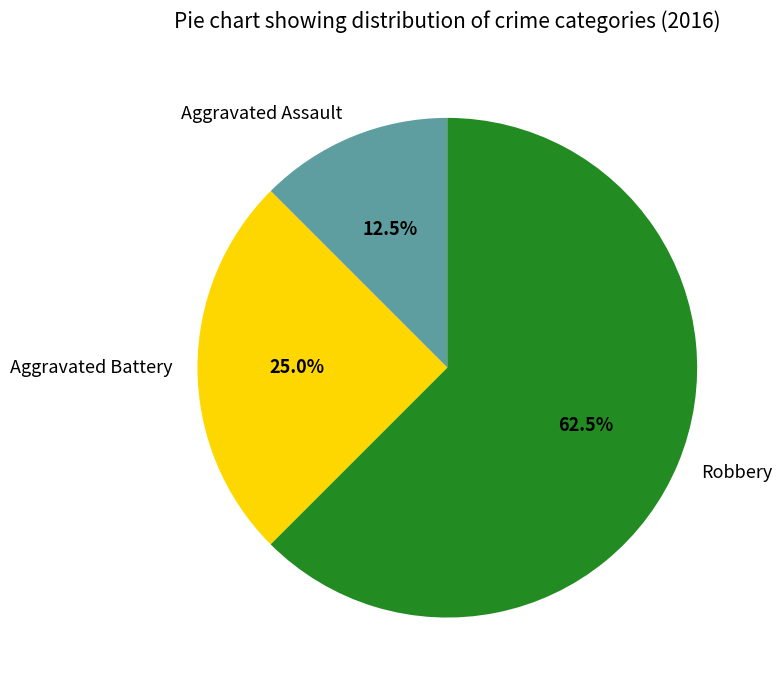

How many slices are in this pie chart?

3